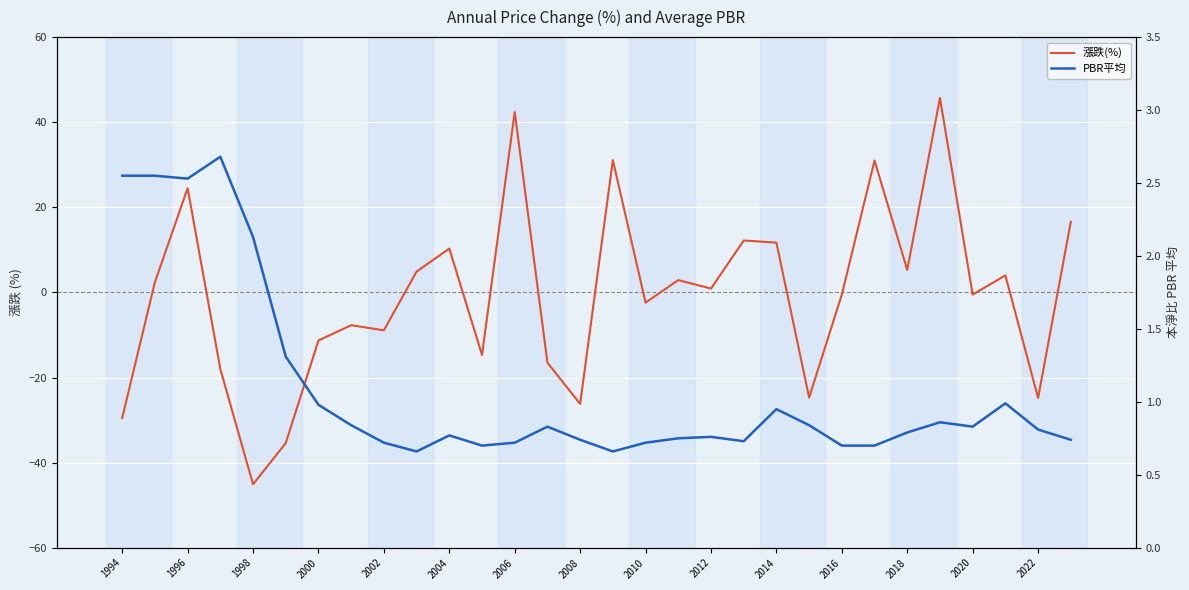

List the series in order of their overall mean, highest first.

PBR平均, 漲跌(%)